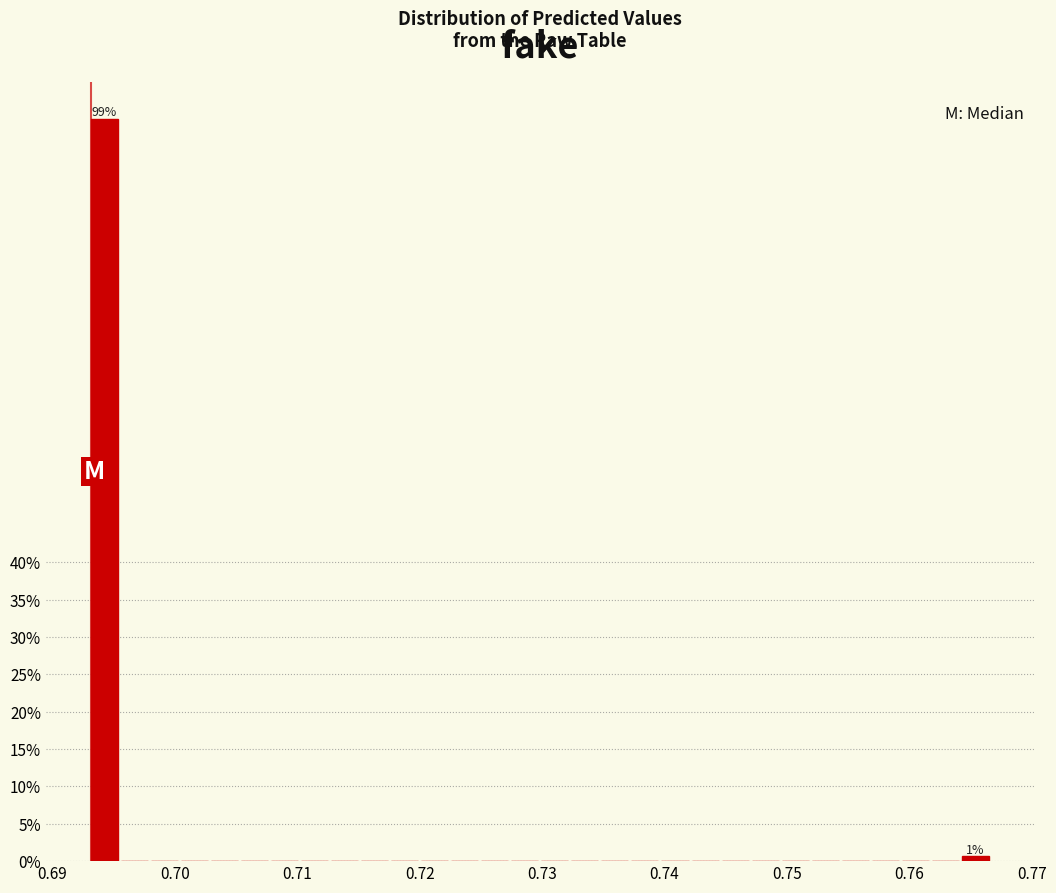

Around what value on the x-axis is the tallest bar? Give the approximate position of its centre, as read against the axis.

0.694